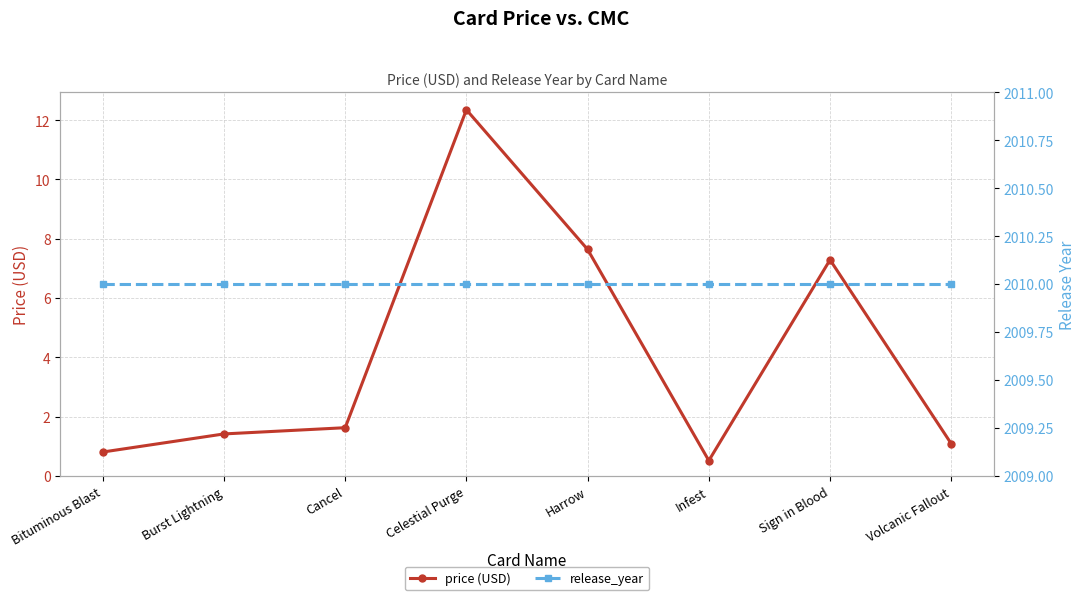

Which series has the widest spread of values?

price (USD)